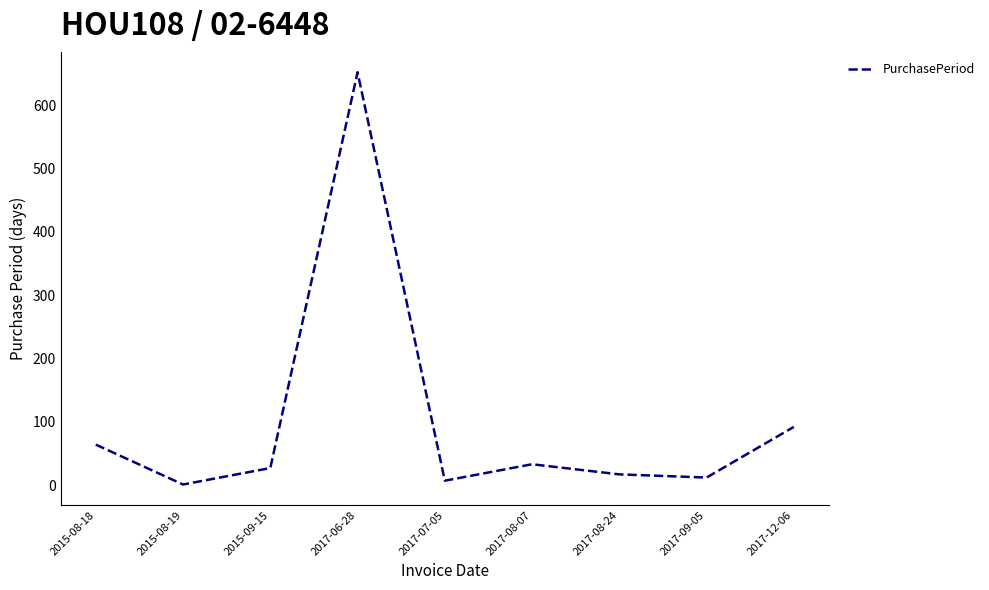

Reading left to right, transcribe all the data shown in this chart.

2015-08-18=64	2015-08-19=1	2015-09-15=27	2017-06-28=652	2017-07-05=7	2017-08-07=33	2017-08-24=17	2017-09-05=12	2017-12-06=92